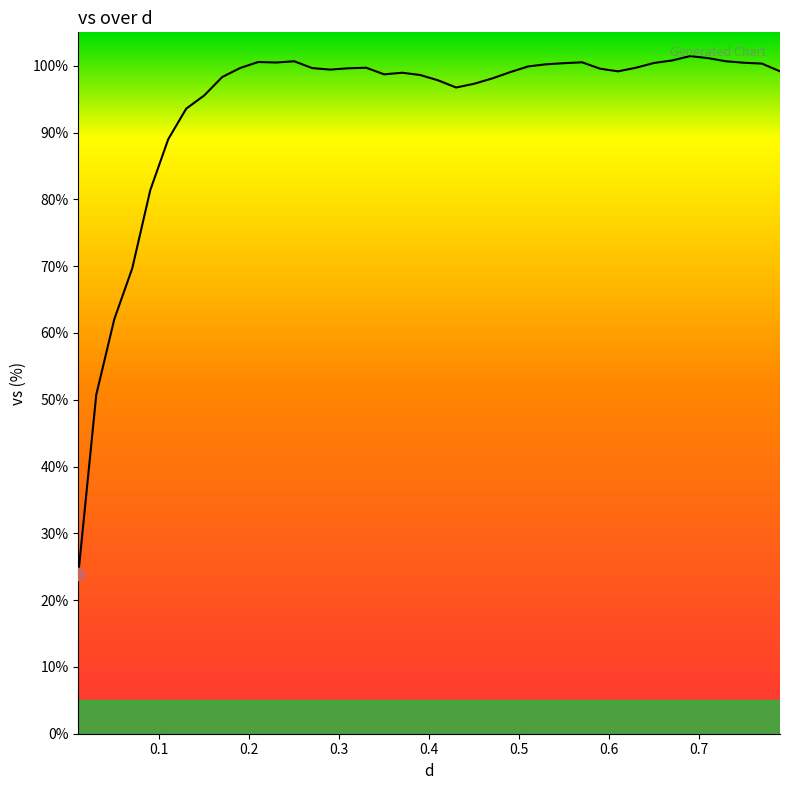

What is the difference between the maximum and minimum values?

77.6